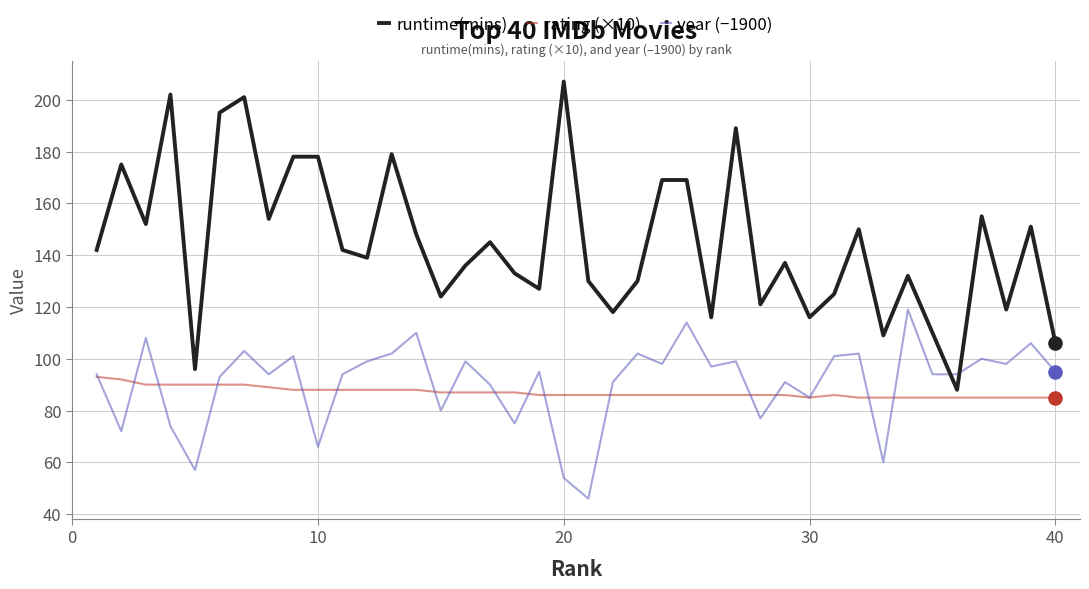

Which series has the widest spread of values?

runtime(mins)